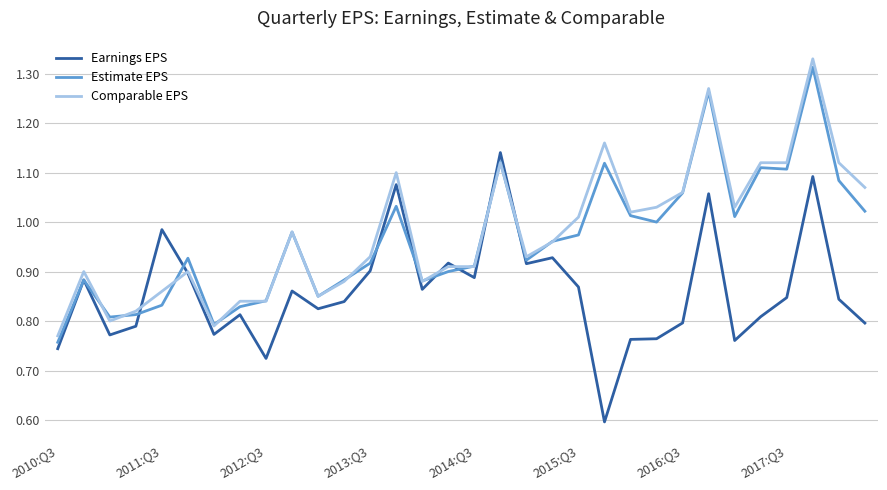

What are all the series names shown in the legend?

Earnings EPS, Estimate EPS, Comparable EPS